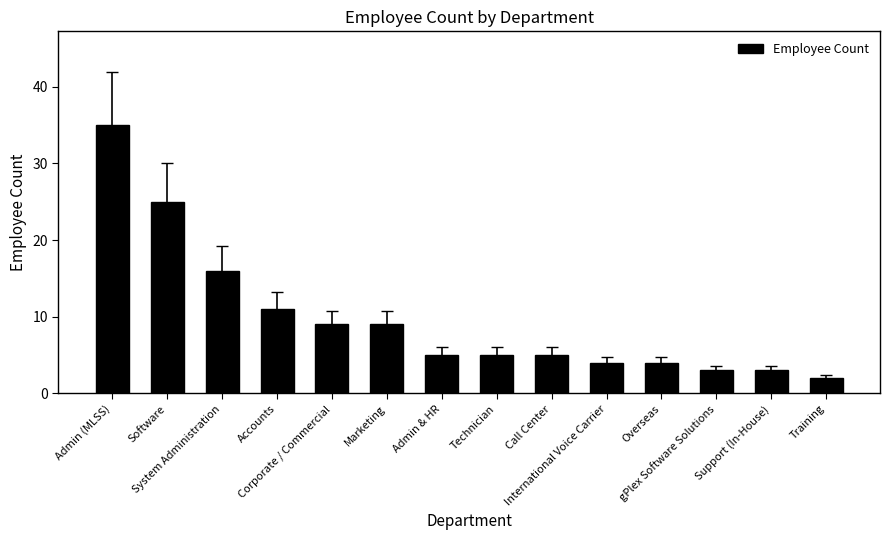

What is the greatest value displayed?

35